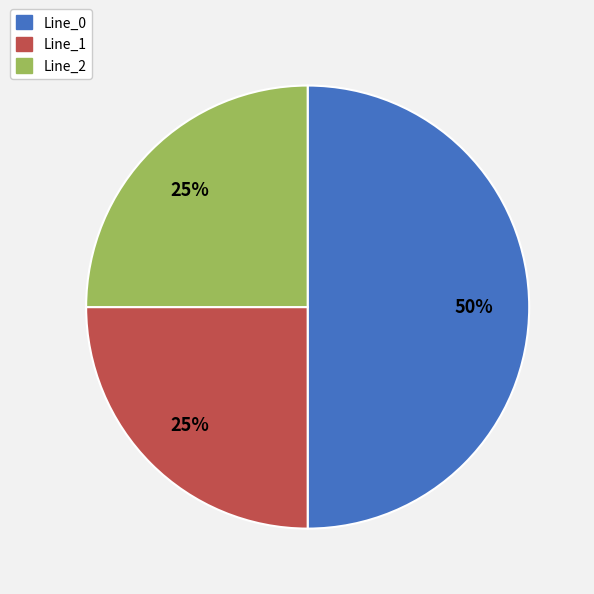

Which category has the biggest portion of the pie?

Line_0